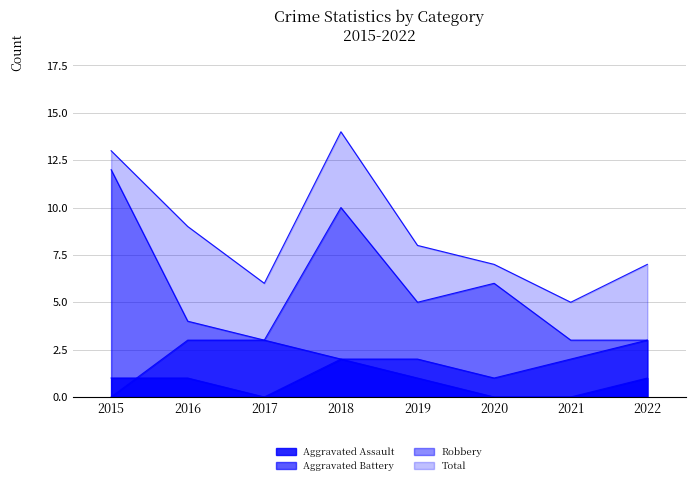

How many lines are shown in the chart?

4